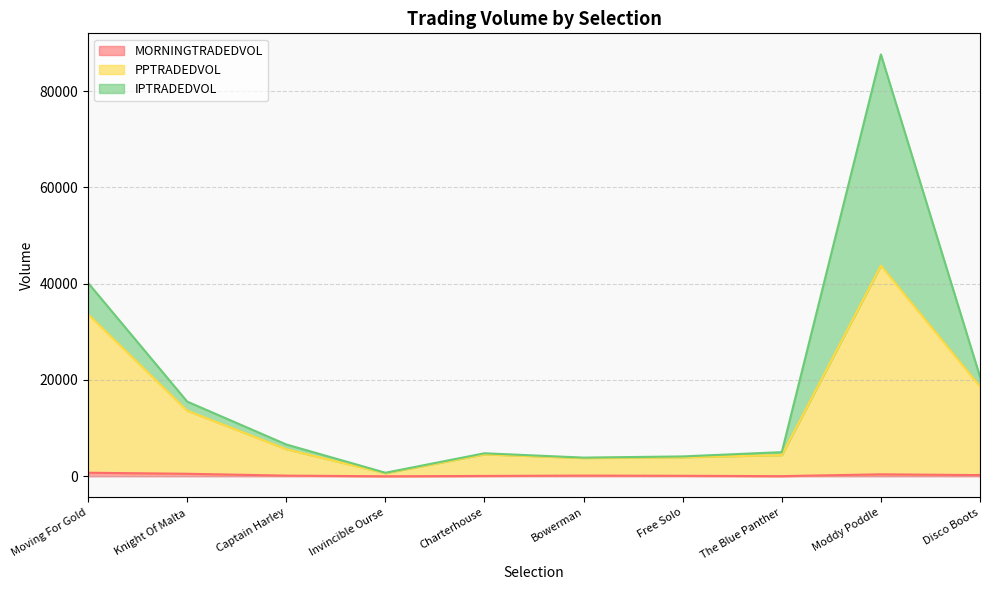

Is the value of PPTRADEDVOL at The Blue Panther greater than the value of MORNINGTRADEDVOL at Knight Of Malta?

Yes